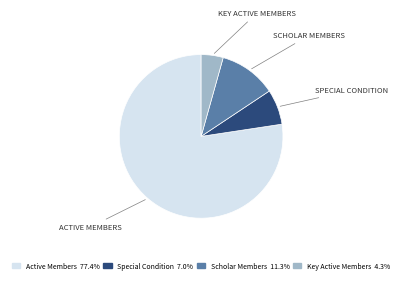

True or false: Special Condition accounts for 12% of the total.

False